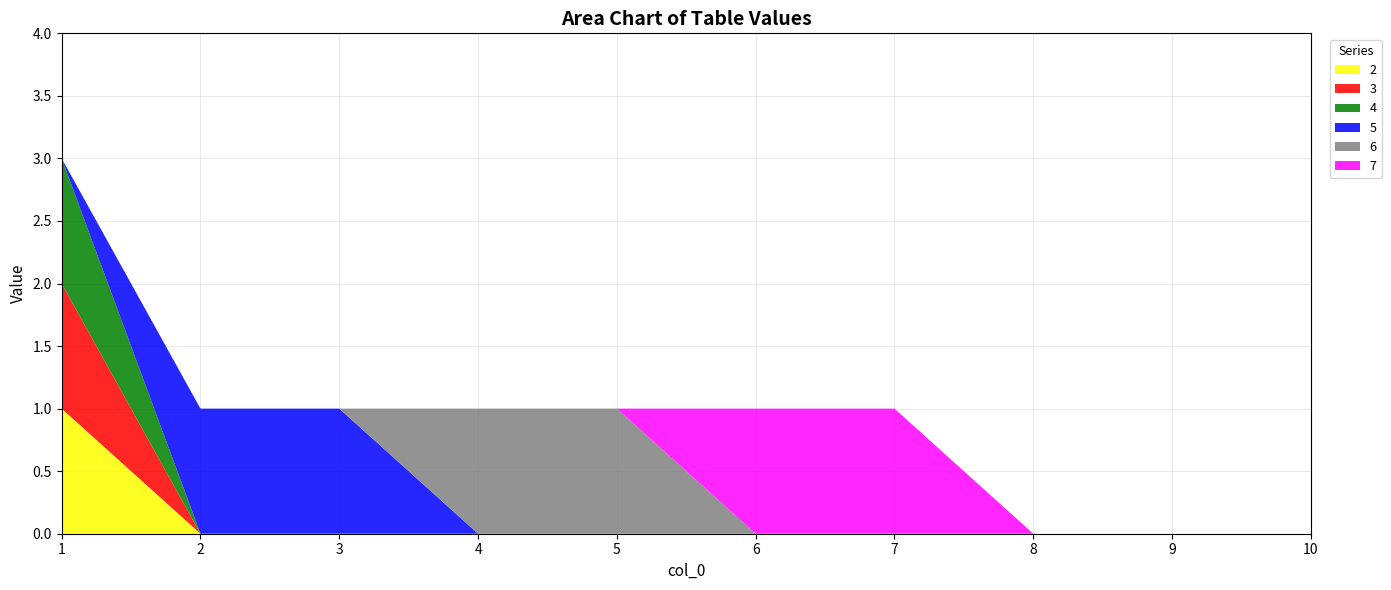

Reading left to right, what are all the values shown in this chart?

2: 1=1	2=0	3=0	4=0	5=0	6=0	7=0	8=0	9=0	10=0
3: 1=1	2=0	3=0	4=0	5=0	6=0	7=0	8=0	9=0	10=0
4: 1=1	2=0	3=0	4=0	5=0	6=0	7=0	8=0	9=0	10=0
5: 1=0	2=1	3=1	4=0	5=0	6=0	7=0	8=0	9=0	10=0
6: 1=0	2=0	3=0	4=1	5=1	6=0	7=0	8=0	9=0	10=0
7: 1=0	2=0	3=0	4=0	5=0	6=1	7=1	8=0	9=0	10=0